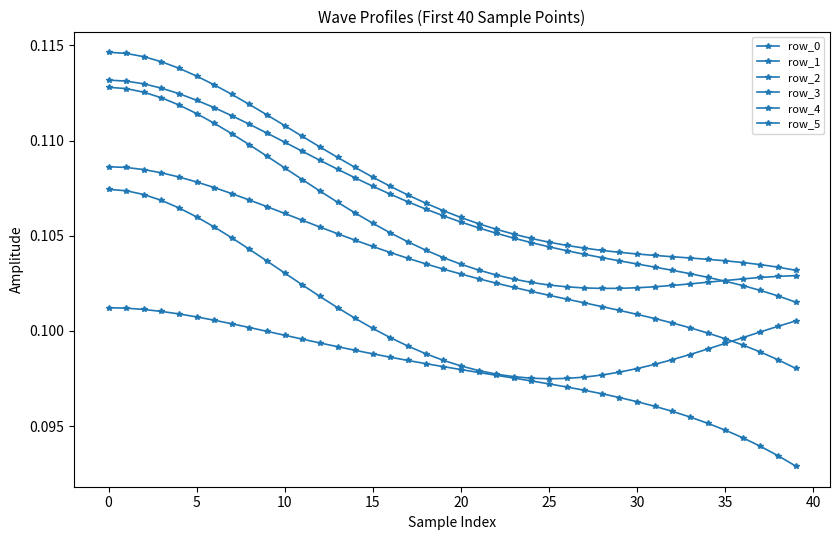

Reading left to right, transcribe all the data shown in this chart.

row_0: 0.1	0.1	0.1	0.1	0.1	0.1	0.1	0.1	0.1	0.1	0.1	0.1	0.1	0.1	0.1	0.1	0.1	0.1	0.1	0.1	0.1	0.1	0.1	0.1	0.1	0.1	0.1	0.1	0.1	0.1	0.1	0.1	0.1	0.1	0.1	0.1	0.1	0.1	0.1	0.1
row_1: 0.1	0.1	0.1	0.1	0.1	0.1	0.1	0.1	0.1	0.1	0.1	0.1	0.1	0.1	0.1	0.1	0.1	0.1	0.1	0.1	0.1	0.1	0.1	0.1	0.1	0.1	0.1	0.1	0.1	0.1	0.1	0.1	0.1	0.1	0.1	0.1	0.1	0.1	0.1	0.1
row_2: 0.1	0.1	0.1	0.1	0.1	0.1	0.1	0.1	0.1	0.1	0.1	0.1	0.1	0.1	0.1	0.1	0.1	0.1	0.1	0.1	0.1	0.1	0.1	0.1	0.1	0.1	0.1	0.1	0.1	0.1	0.1	0.1	0.1	0.1	0.1	0.1	0.1	0.1	0.1	0.1
row_3: 0.1	0.1	0.1	0.1	0.1	0.1	0.1	0.1	0.1	0.1	0.1	0.1	0.1	0.1	0.1	0.1	0.1	0.1	0.1	0.1	0.1	0.1	0.1	0.1	0.1	0.1	0.1	0.1	0.1	0.1	0.1	0.1	0.1	0.1	0.1	0.1	0.1	0.1	0.1	0.1
row_4: 0.1	0.1	0.1	0.1	0.1	0.1	0.1	0.1	0.1	0.1	0.1	0.1	0.1	0.1	0.1	0.1	0.1	0.1	0.1	0.1	0.1	0.1	0.1	0.1	0.1	0.1	0.1	0.1	0.1	0.1	0.1	0.1	0.1	0.1	0.1	0.1	0.1	0.1	0.1	0.1
row_5: 0.1	0.1	0.1	0.1	0.1	0.1	0.1	0.1	0.1	0.1	0.1	0.1	0.1	0.1	0.1	0.1	0.1	0.1	0.1	0.1	0.1	0.1	0.1	0.1	0.1	0.1	0.1	0.1	0.1	0.1	0.1	0.1	0.1	0.1	0.1	0.1	0.1	0.1	0.1	0.1